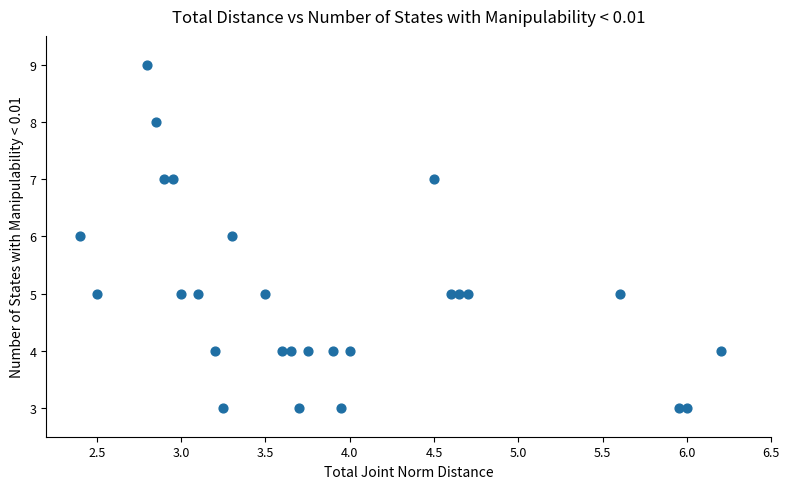

What is the range of Y values (max minus min)?

6